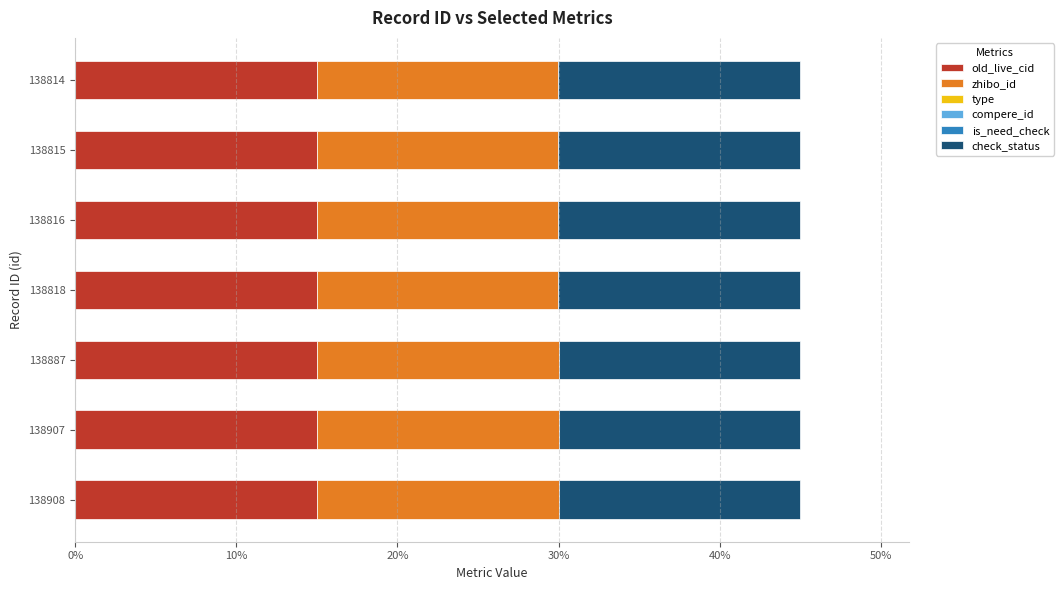

What is the total value across all series at 138815?

45.0